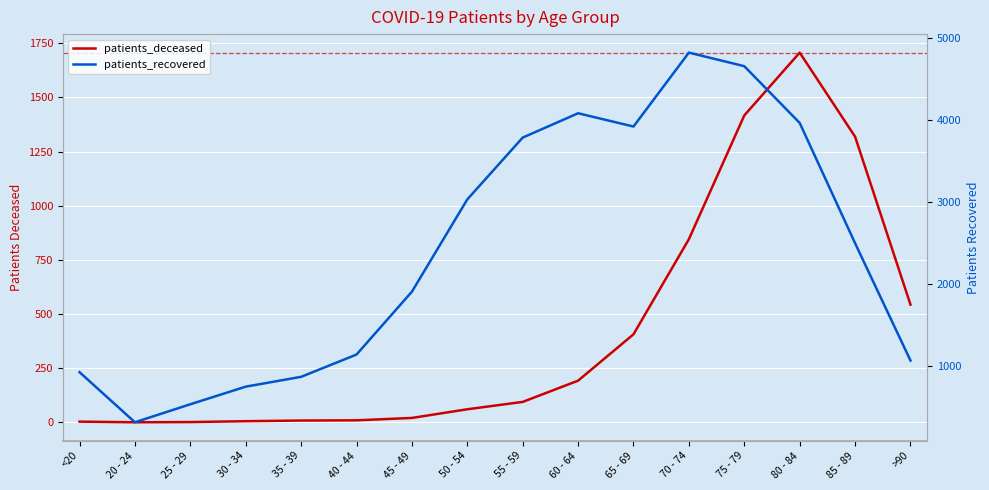

What is the label of the 11th point from the left?

65 - 69